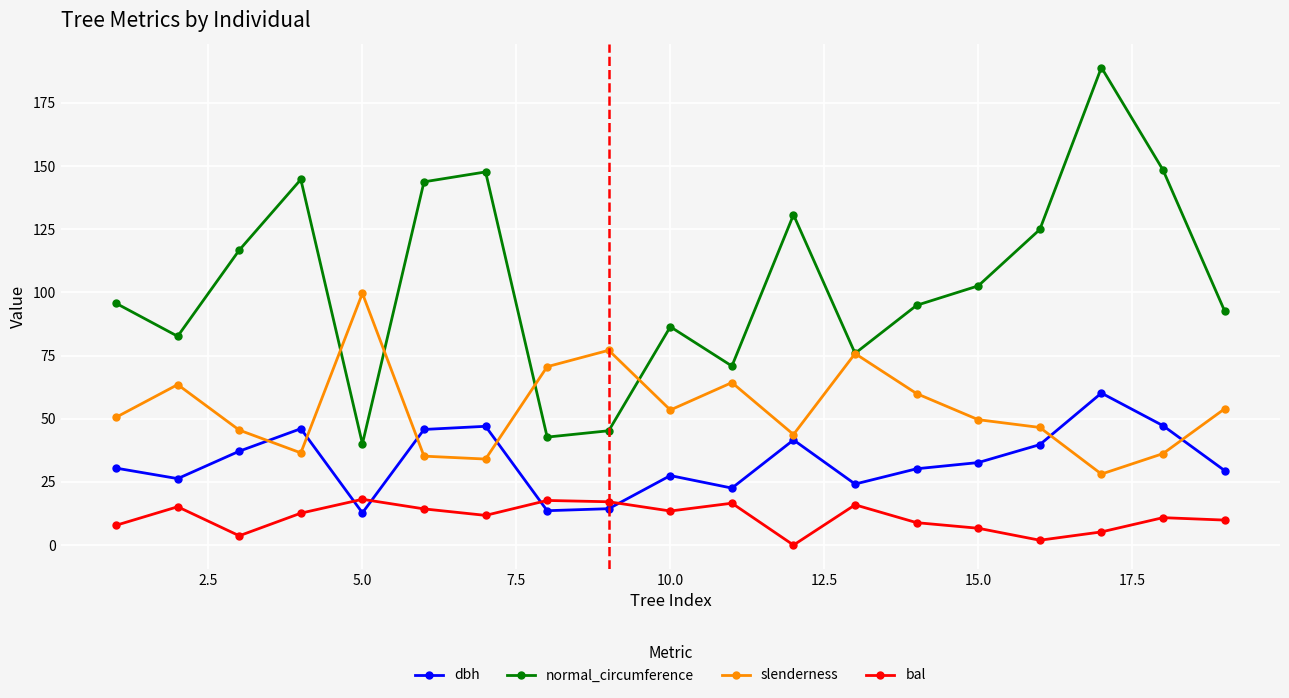

Which series has the widest spread of values?

normal_circumference